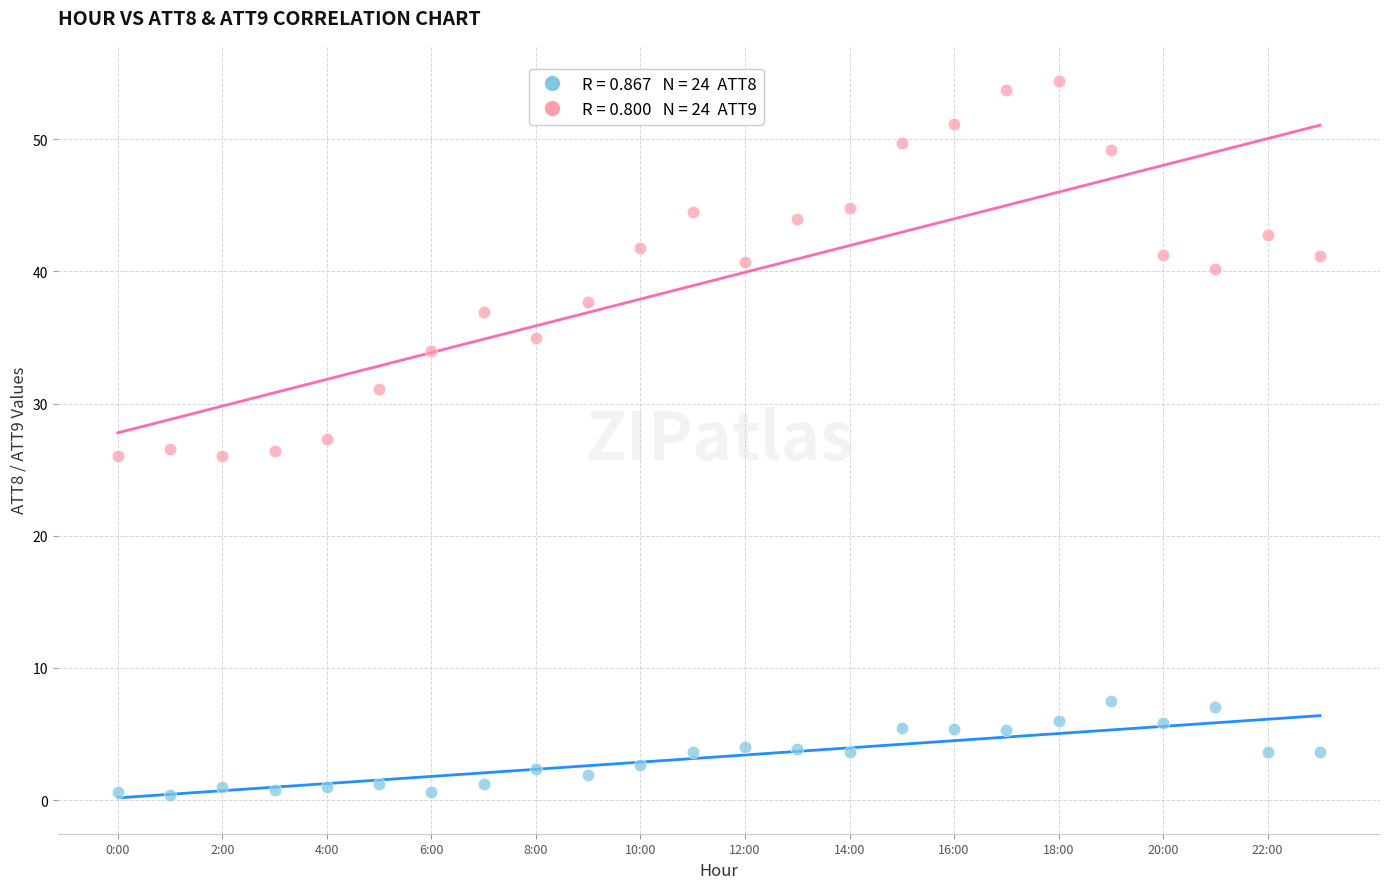

Across all data points, what is the range of Y values (max minus min)?

54.0